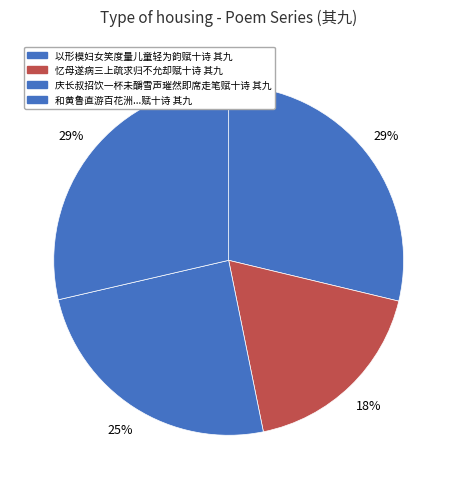

How many slices are in this pie chart?

4